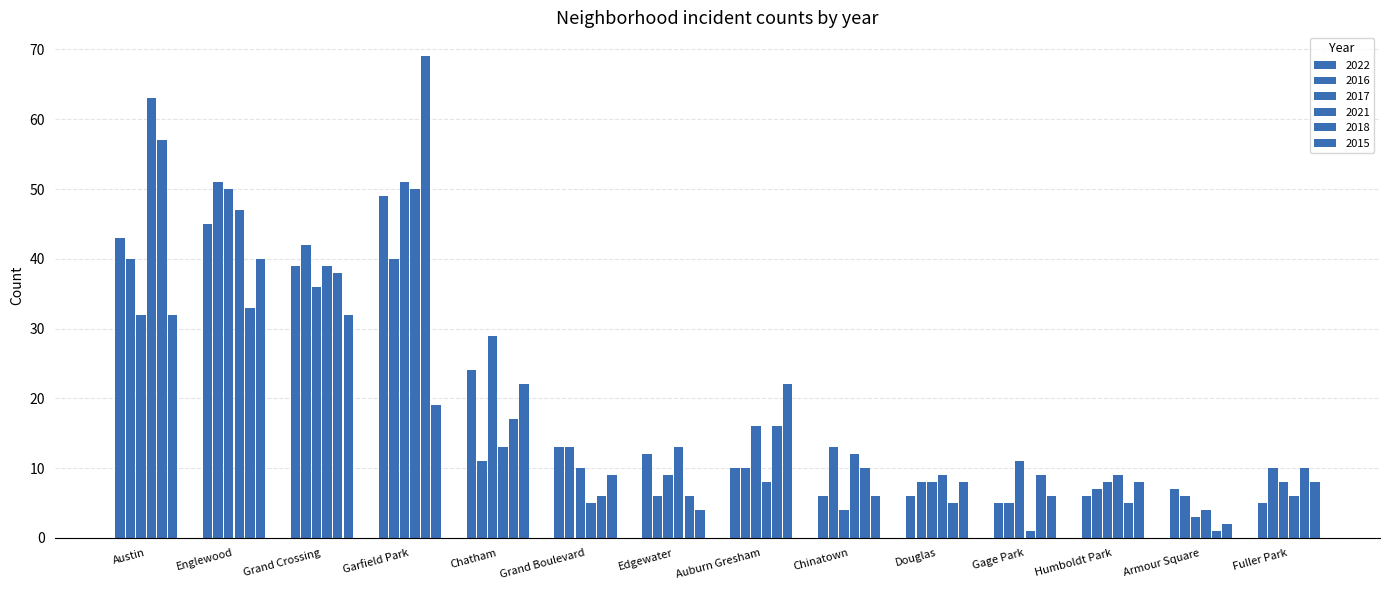

Is the value of 2017 at Edgewater greater than the value of 2016 at Chinatown?

No